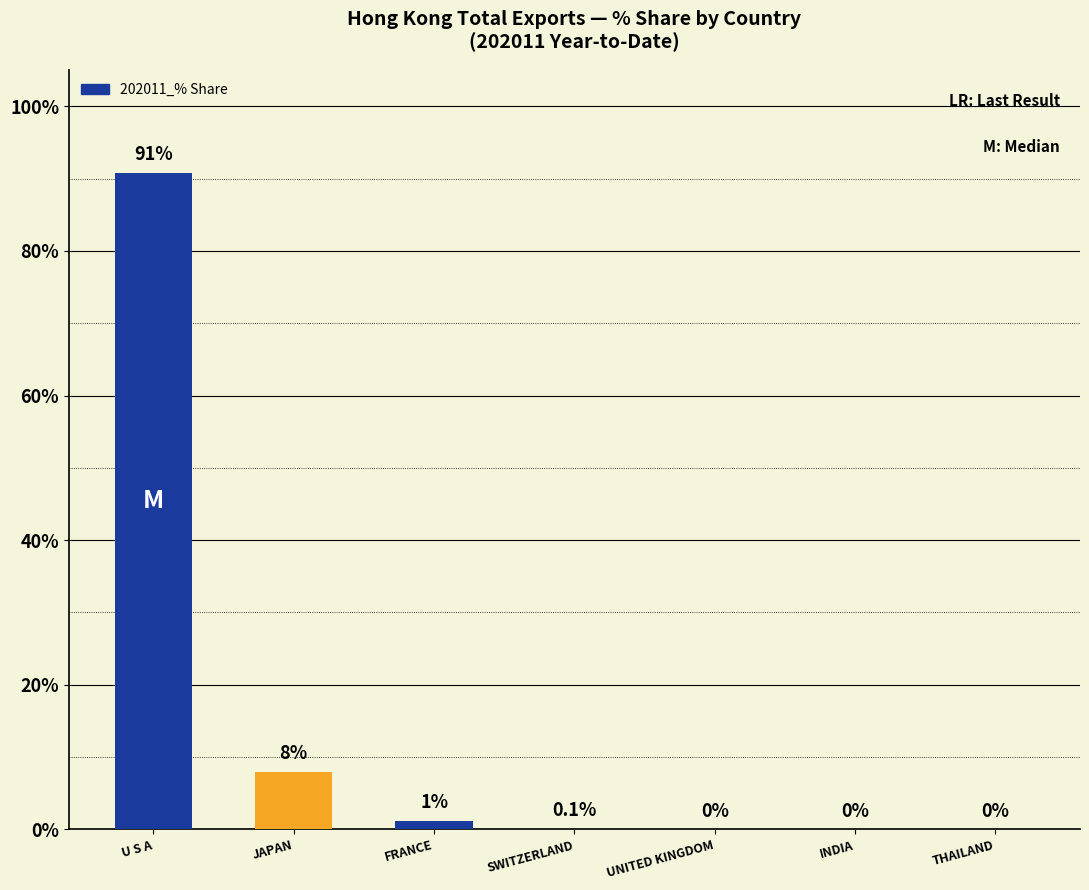

What is the maximum value shown in the chart?

90.8